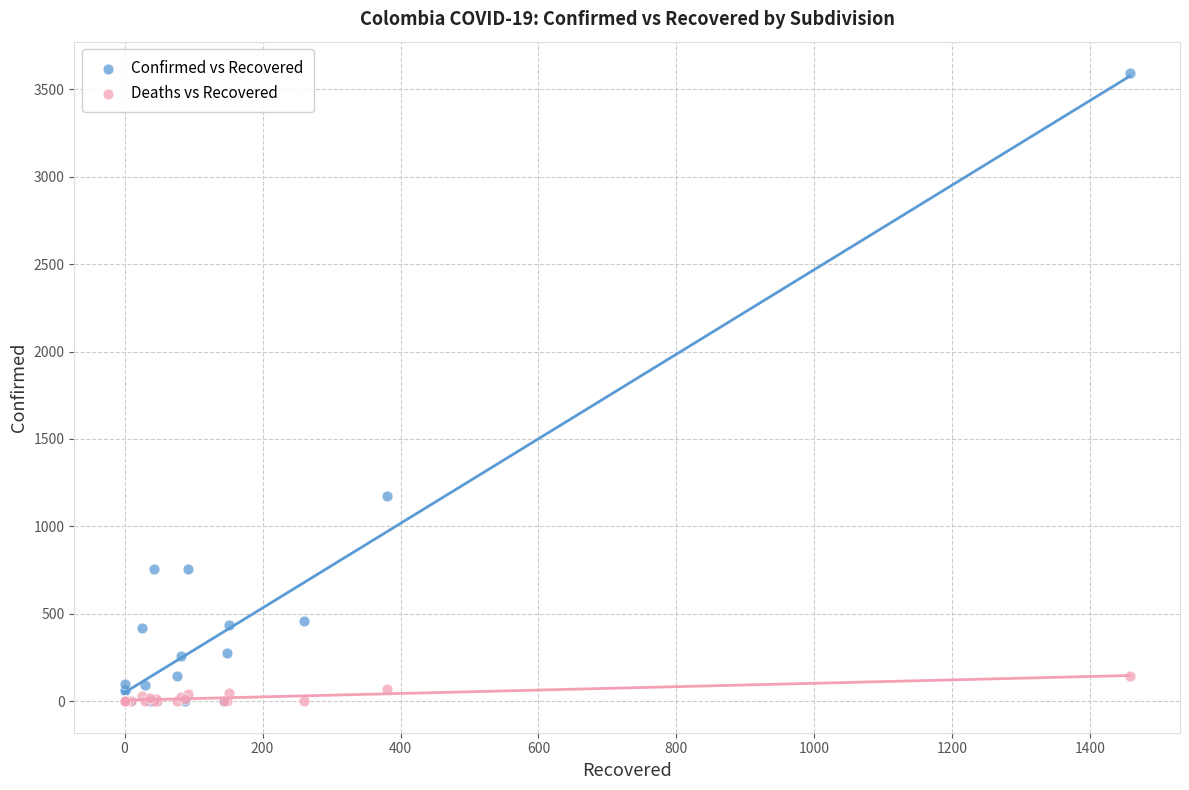

Across all series, what Y value is closest to 1796?

1173